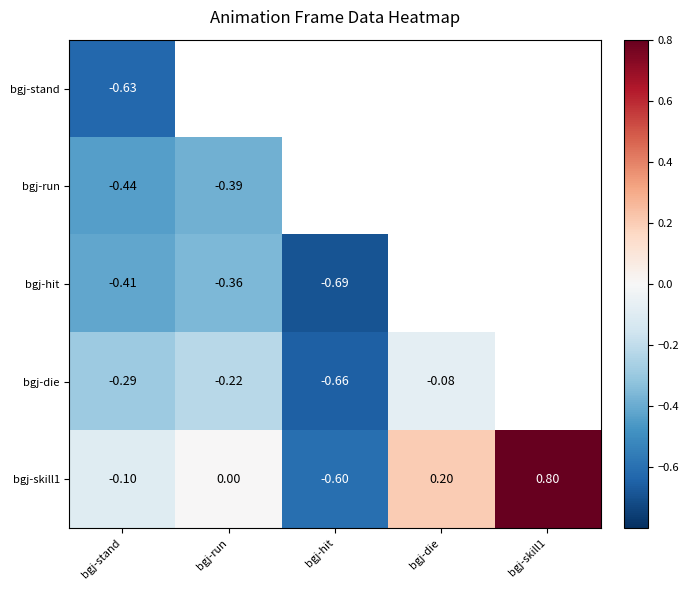

What is the total value across all series at bgj-stand?

-1.9